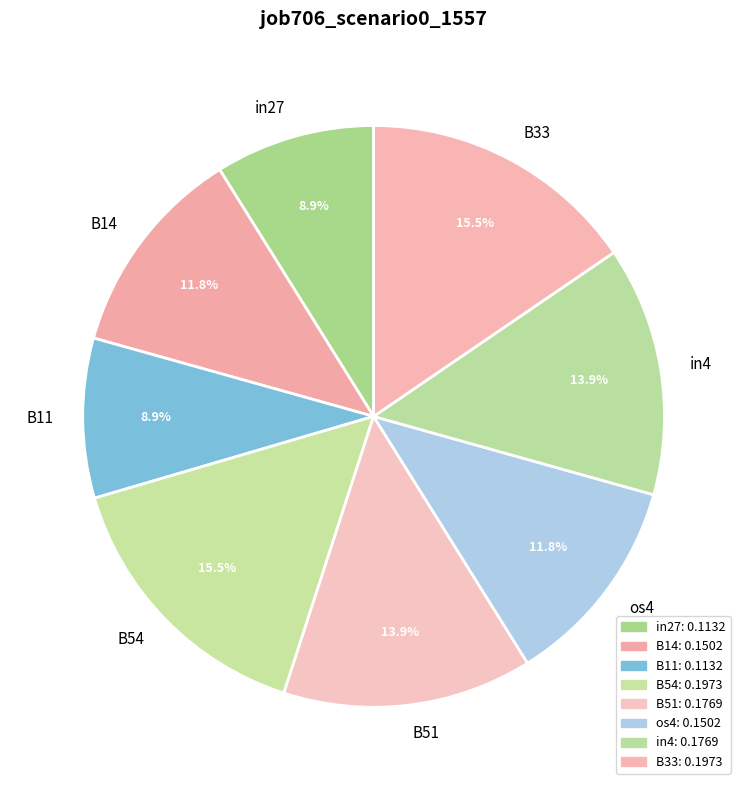

Is B33 the majority of the pie?

No